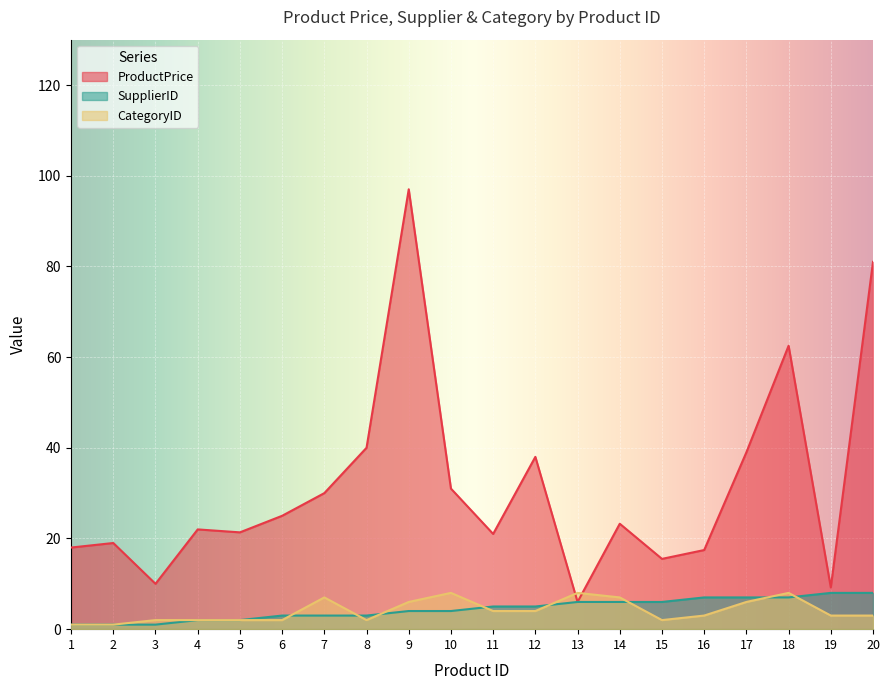

In CategoryID, how many points are lower than both neighbors (excluding endpoints)?

2